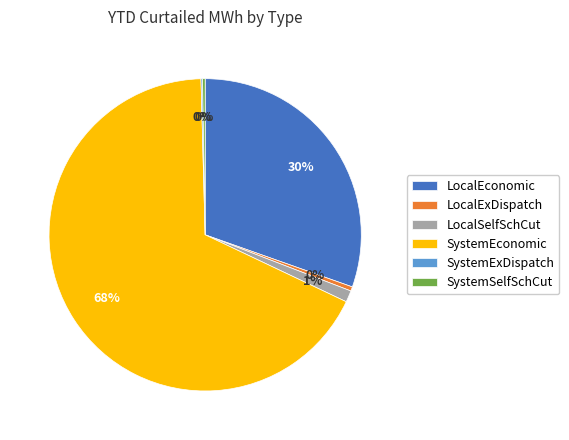

To the nearest percent, what is the average slice percentage?

17%